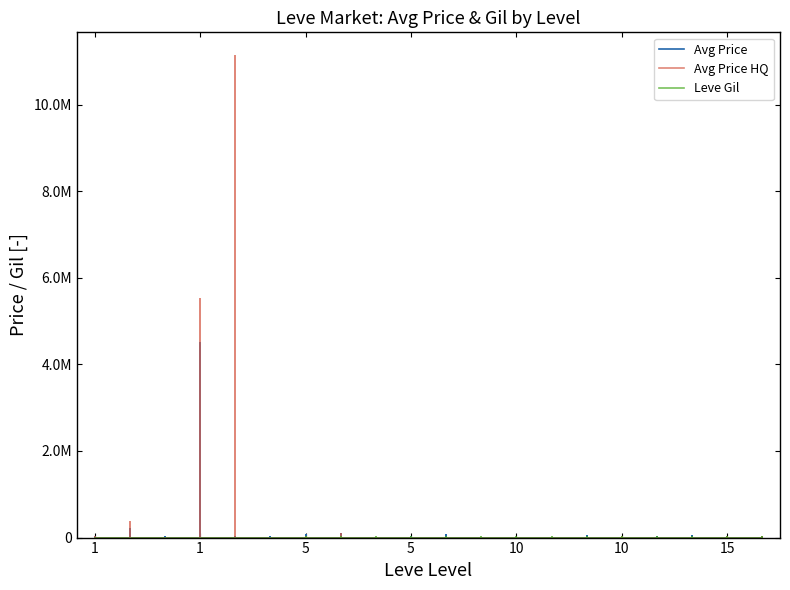

How many positive values does the Avg Price HQ series have?

13